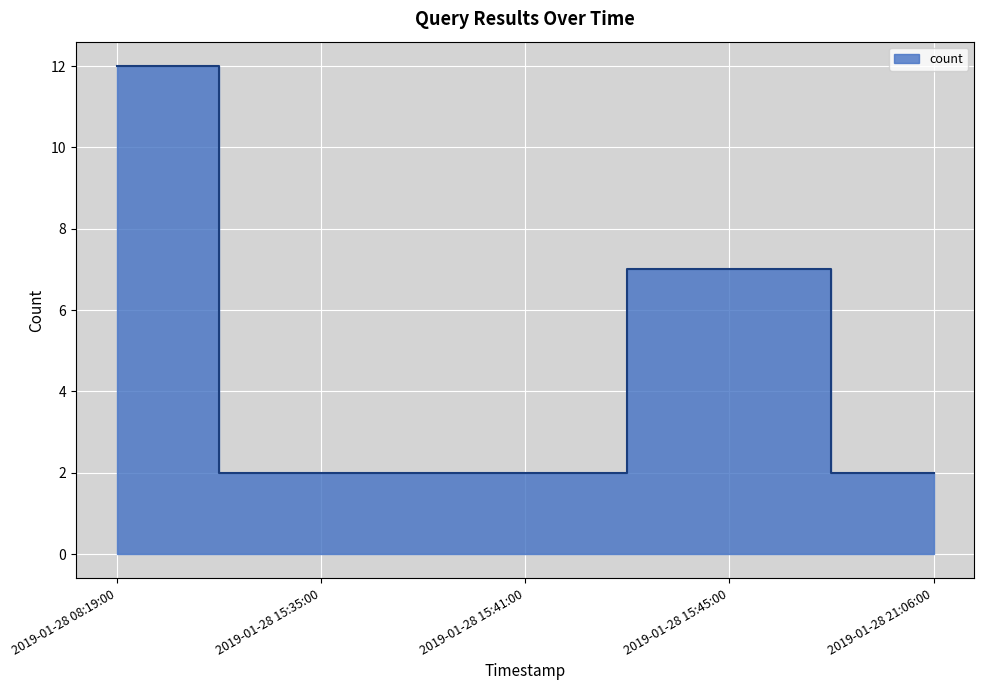

List the labels in order of value, largest first.

2019-01-28 08:19:00, 2019-01-28 15:45:00, 2019-01-28 15:35:00, 2019-01-28 15:41:00, 2019-01-28 21:06:00